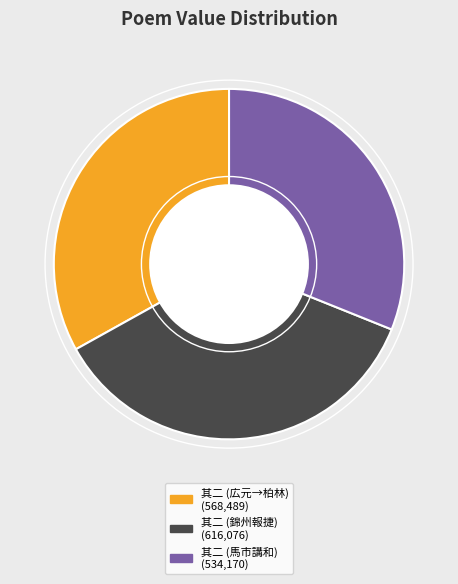

How many segments does this pie chart have?

3